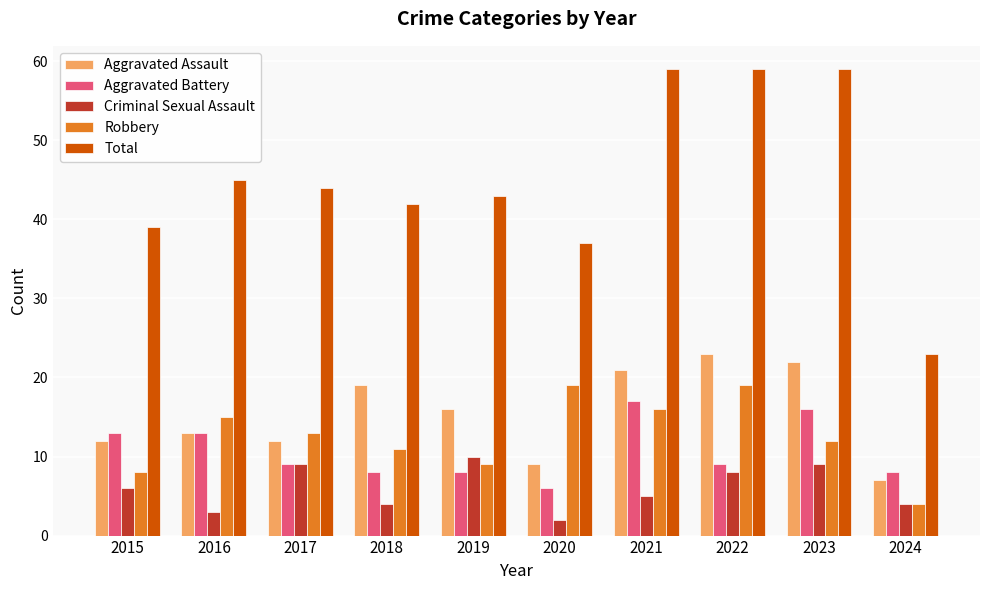

What are all the series names shown in the legend?

Aggravated Assault, Aggravated Battery, Criminal Sexual Assault, Robbery, Total